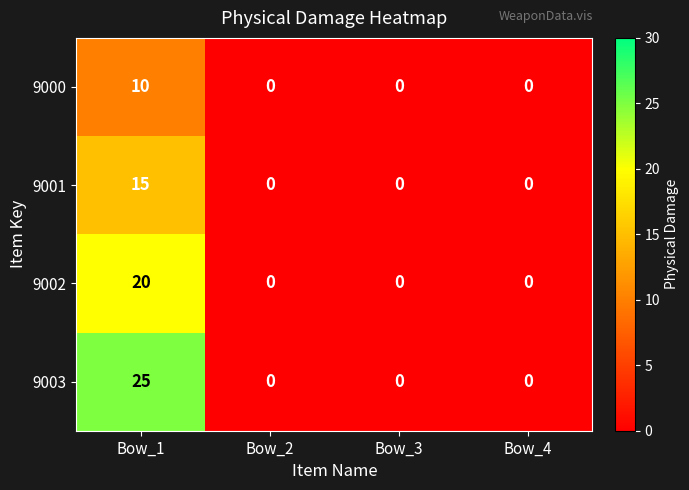

At which label does 9001 reach its peak?

Bow_1